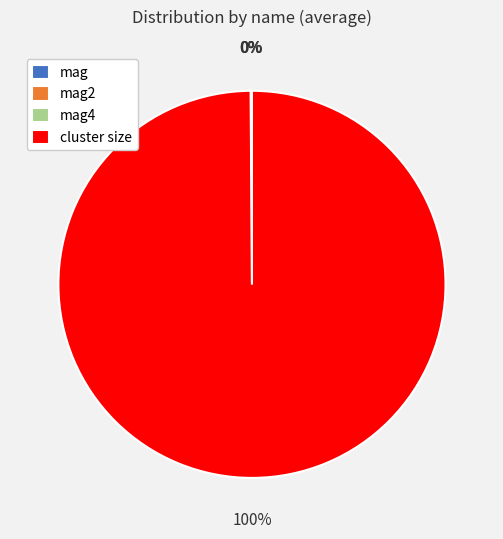

Is there any slice that represents more than half of the pie?

Yes